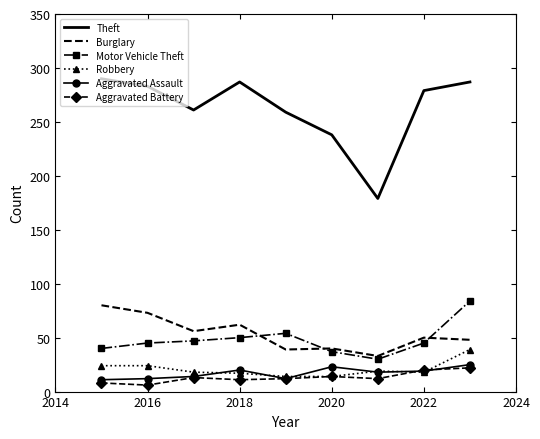

True or false: Aggravated Battery and Burglary cross at least once.

False